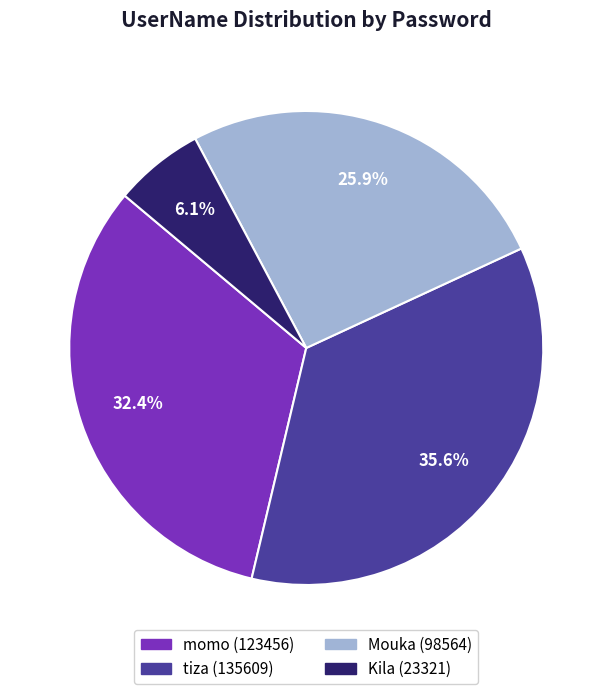

What percentage is the tiza slice, to the nearest percent?

36%